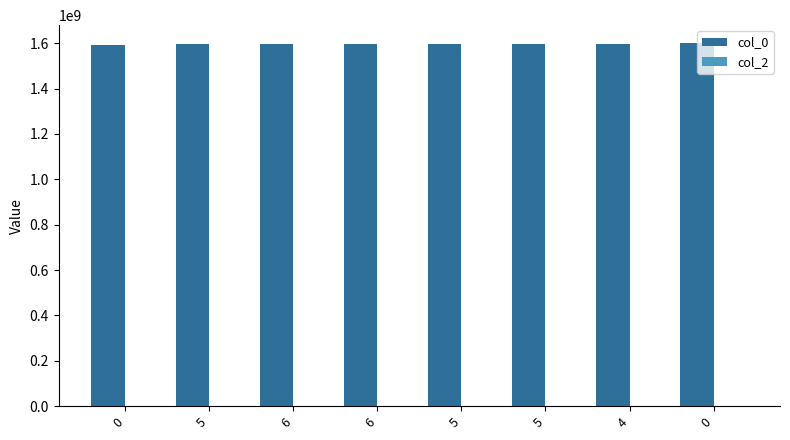

Are the bars horizontal?

No